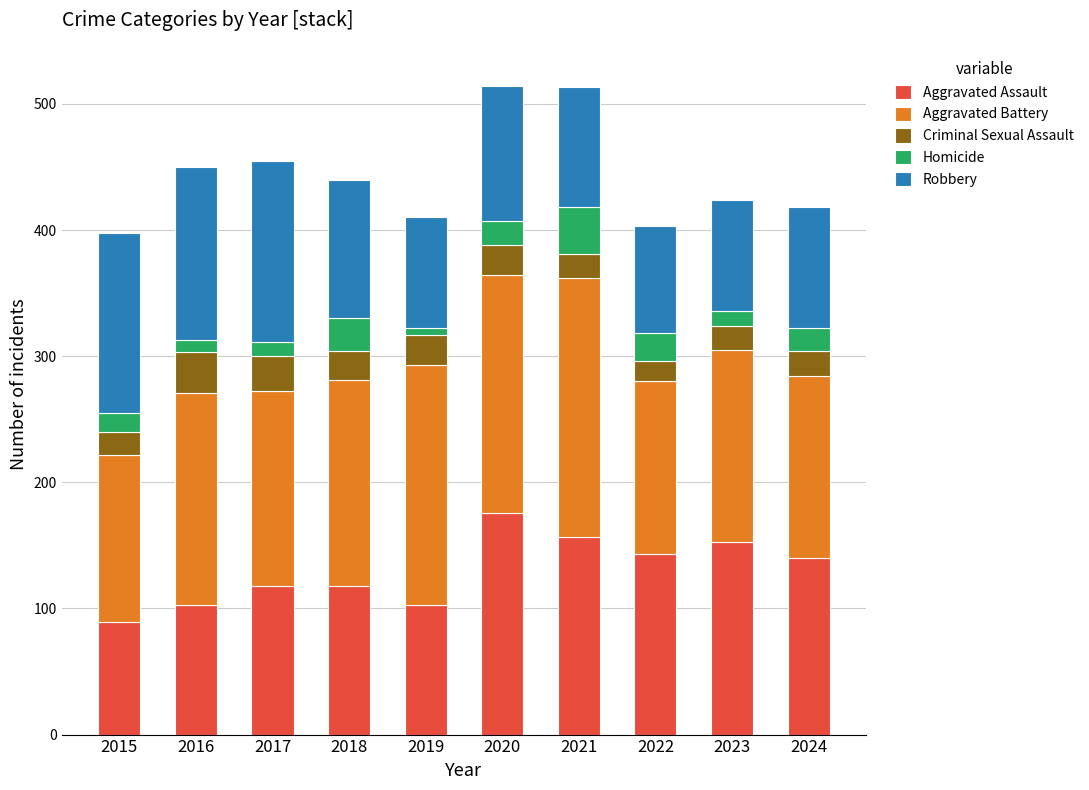

What is the minimum value for Aggravated Assault?

89